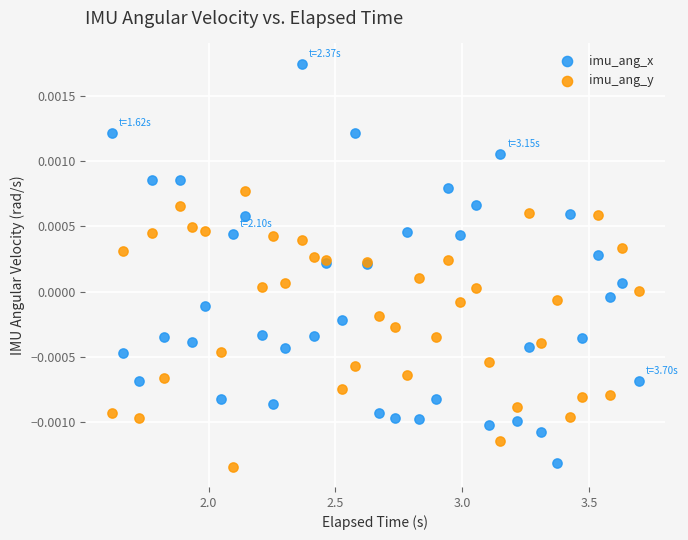

Which series contains the highest Y value?

imu_ang_x